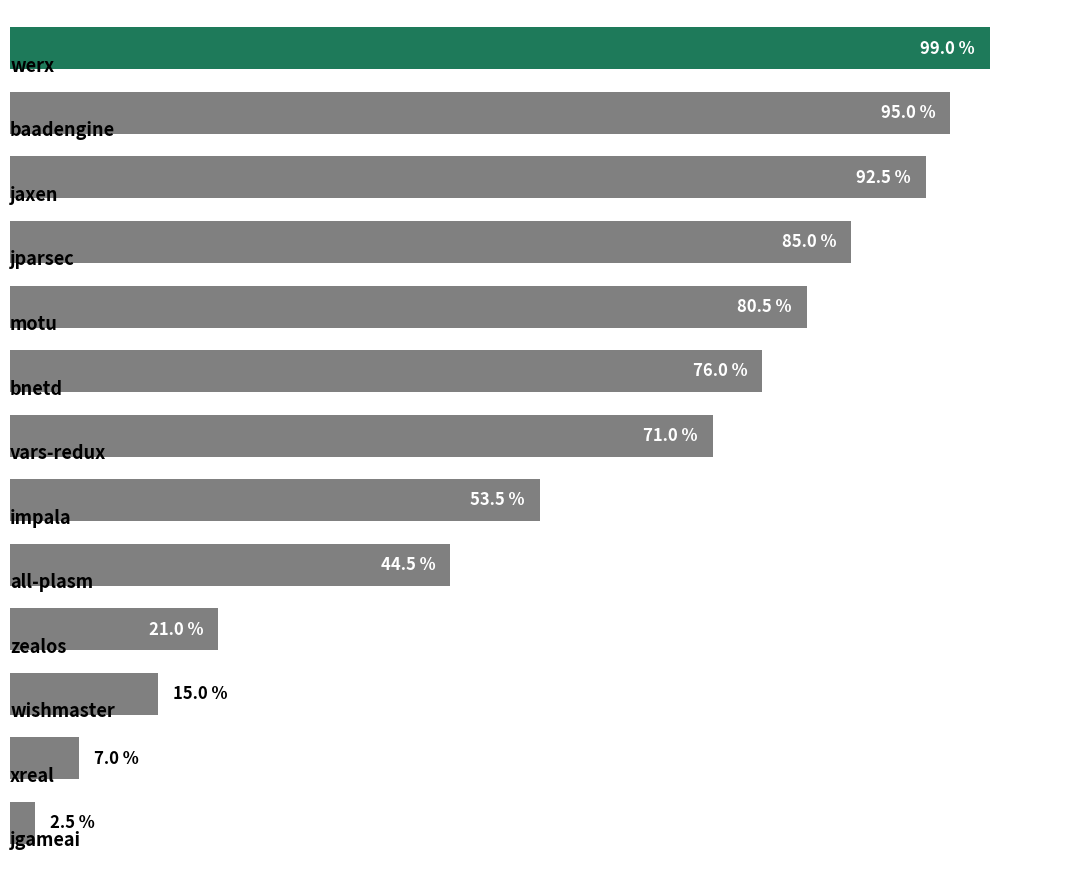

Are the bars horizontal?

Yes